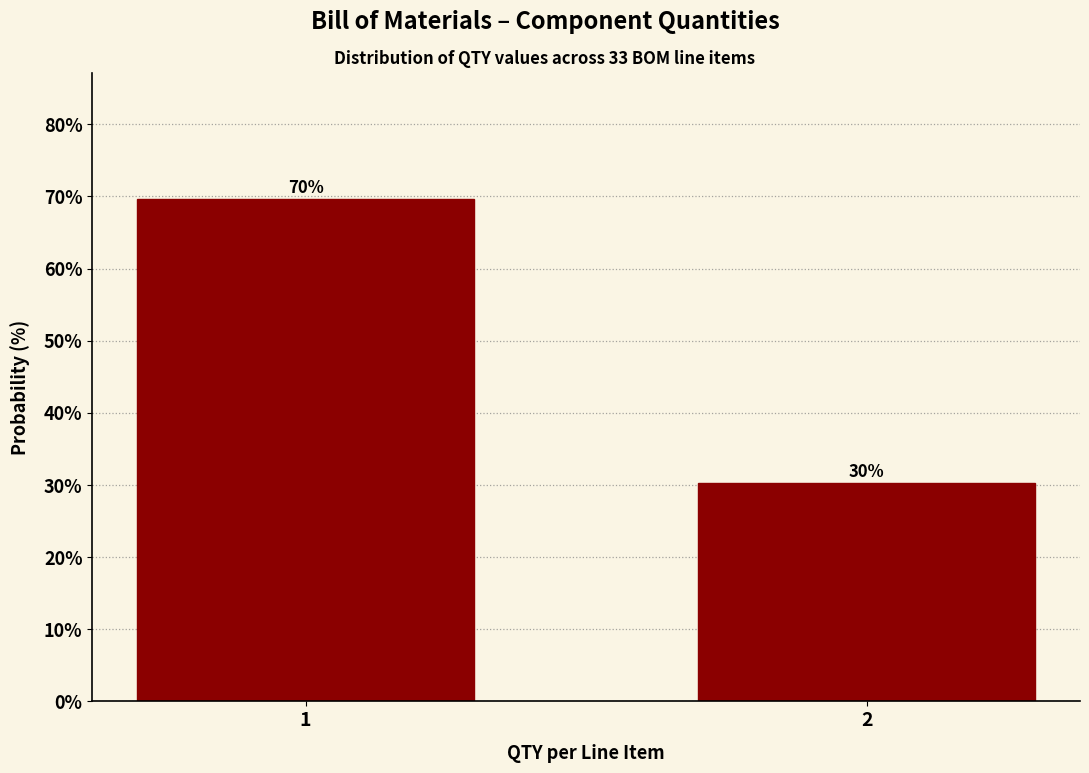

What is the approximate value at 2?

30.3